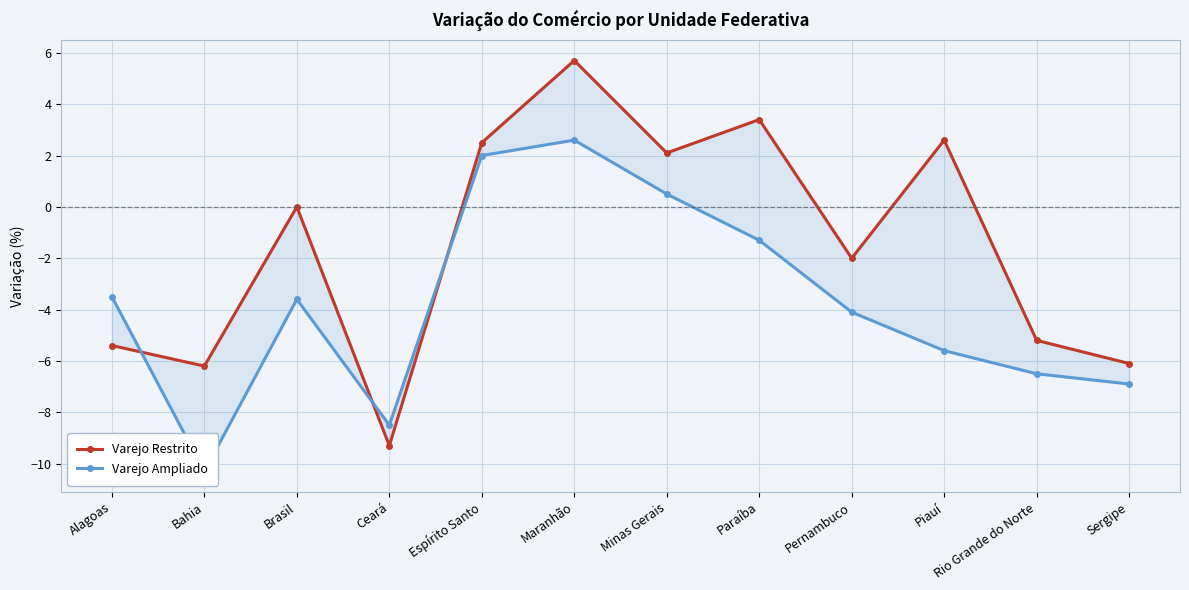

What are all the series names shown in the legend?

Varejo Restrito, Varejo Ampliado